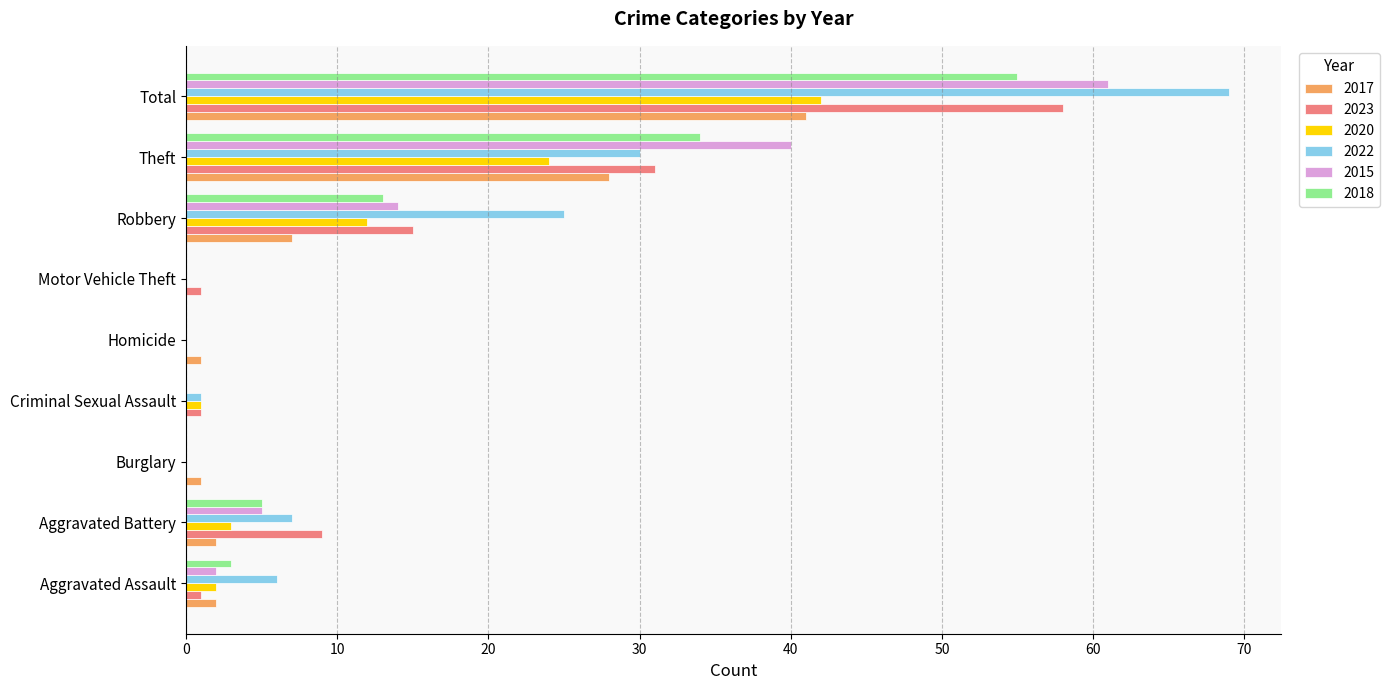

At which category does the chart reach its peak across all series?

Total